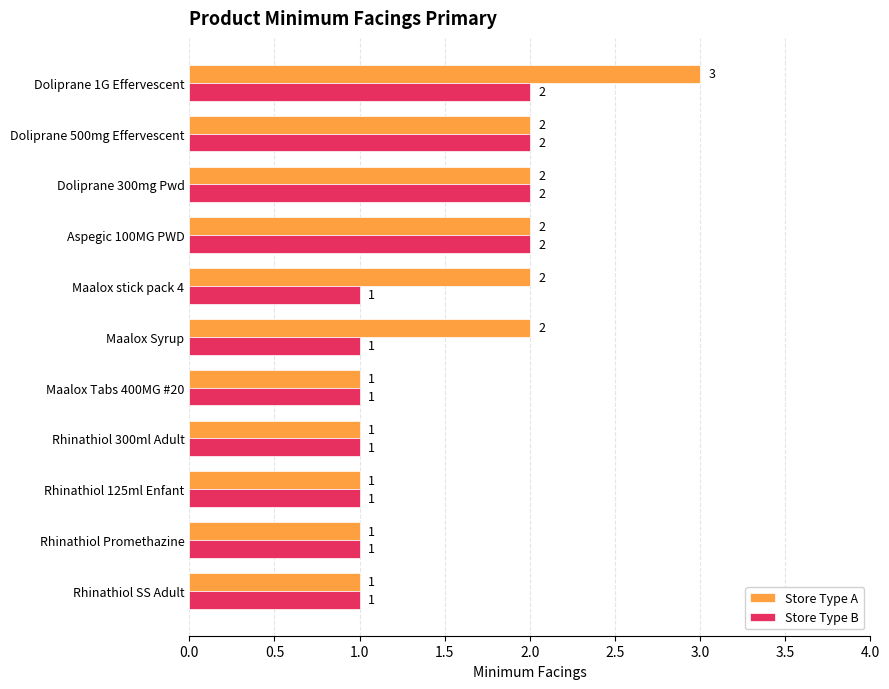

List the series in order of their overall mean, highest first.

Store Type A, Store Type B